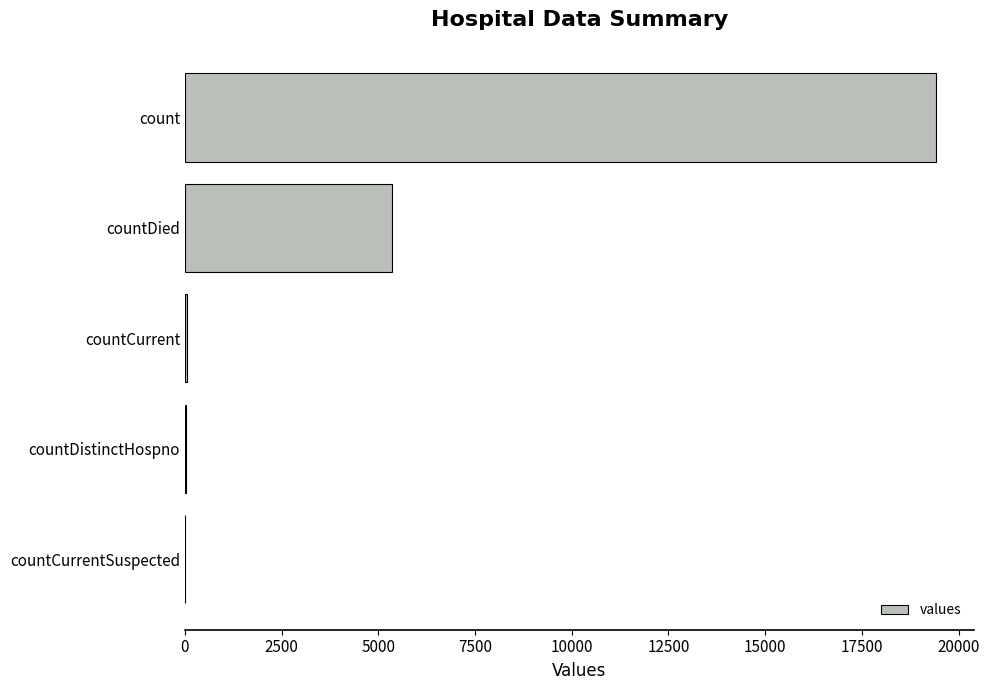

What is the sum of all values?

24875